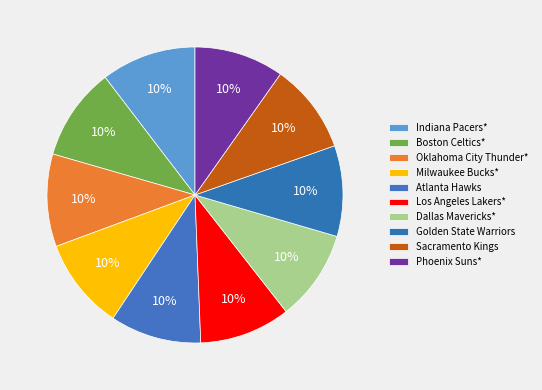

Is there any slice that represents more than half of the pie?

No